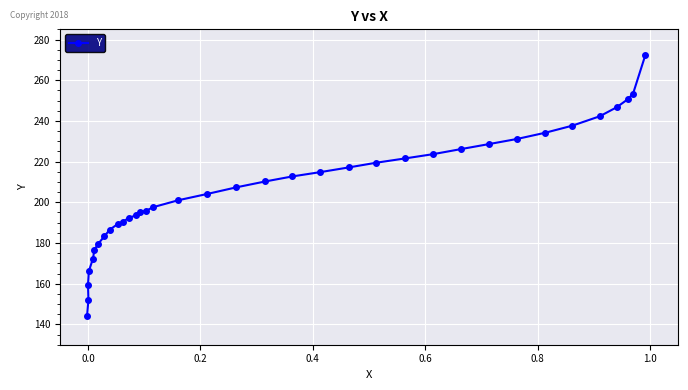

What is the maximum value shown in the chart?

272.5